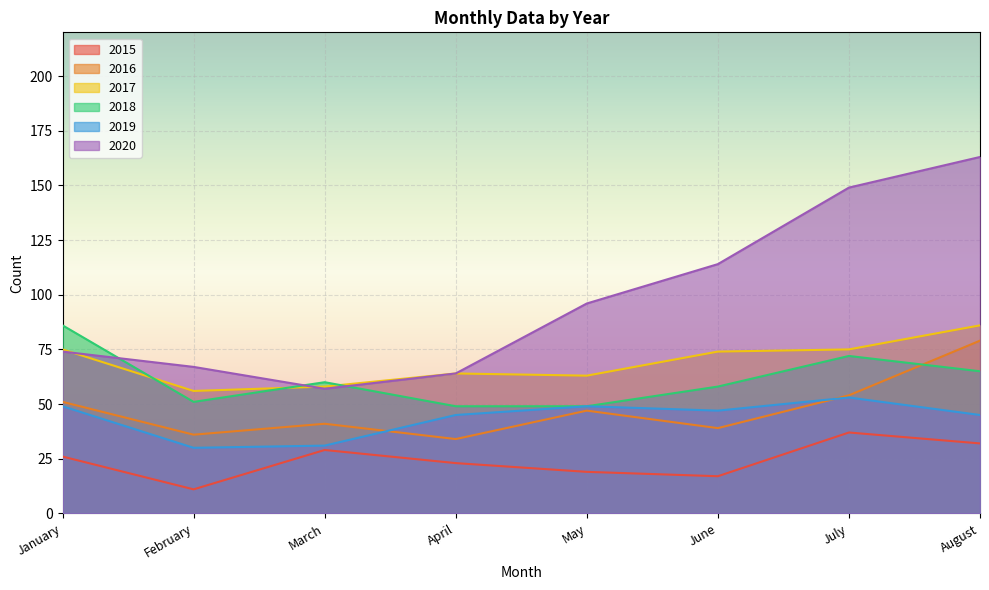

Between February and August, which series saw the biggest shift?

2020